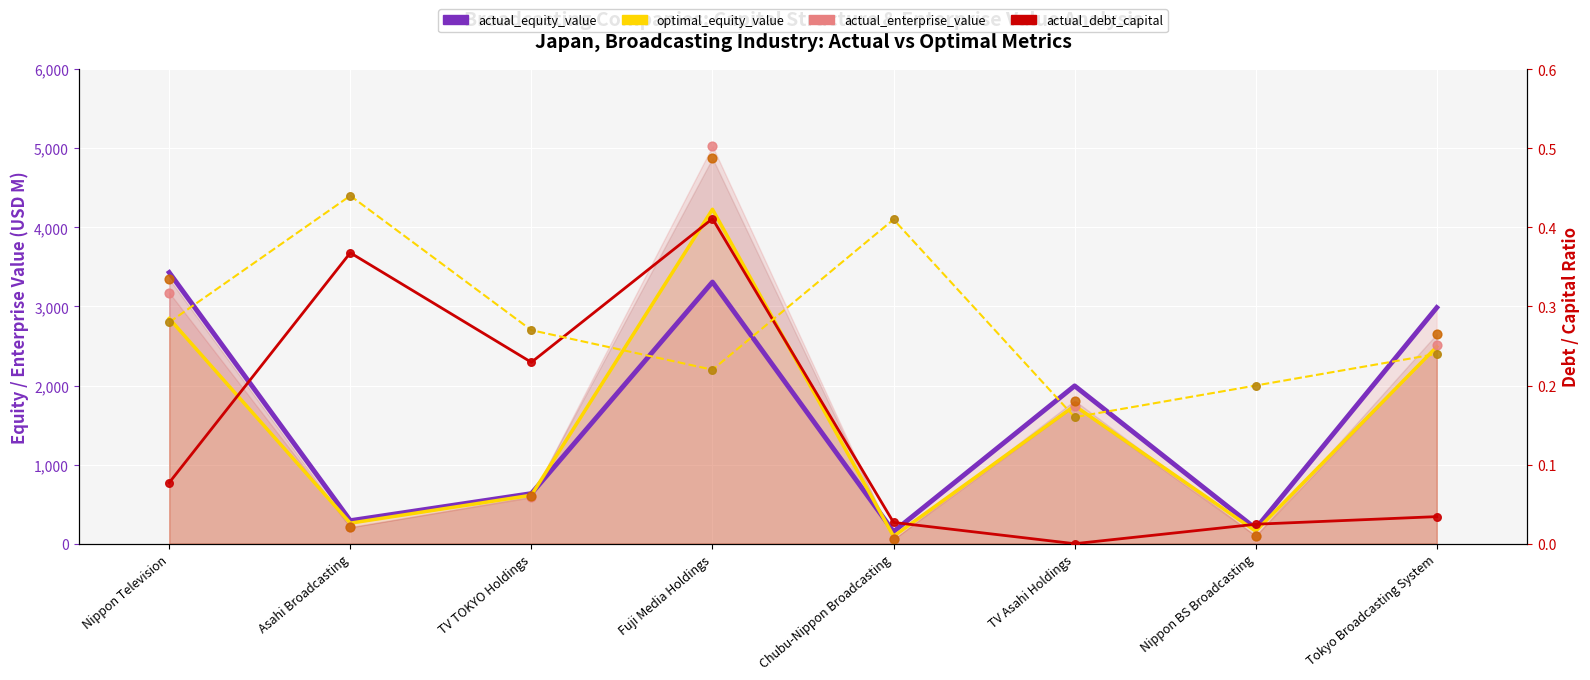

Which series has the largest Y range (max minus min)?

actual_enterprise_value